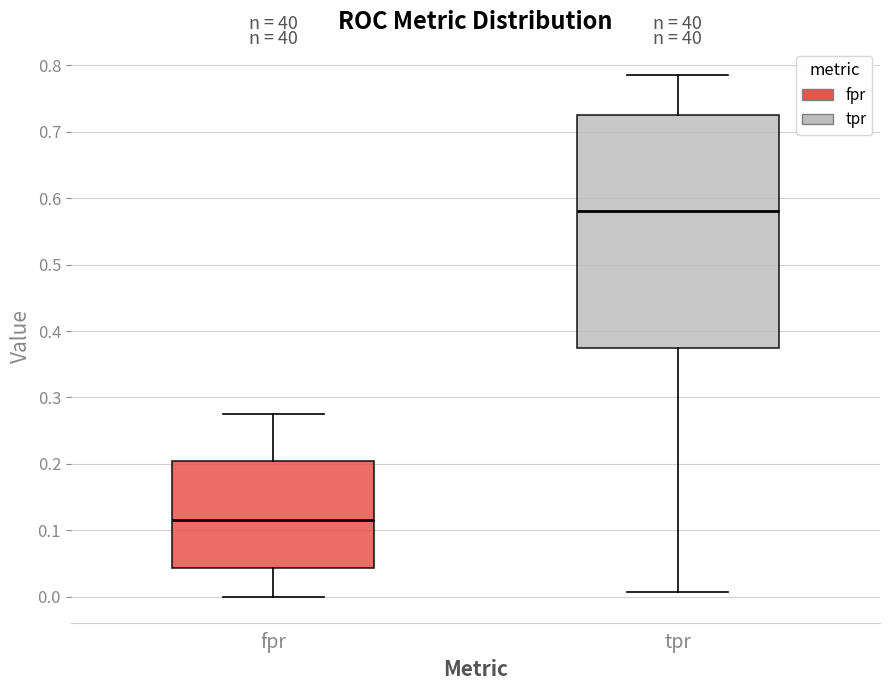

Comparing the boxes themselves (not the whiskers), which one is the tallest?

tpr